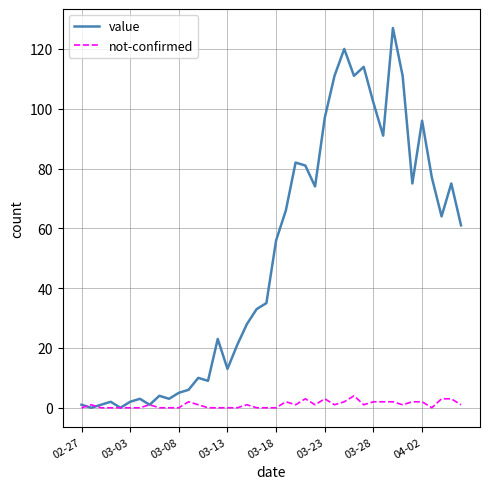

Which series has the widest spread of values?

value